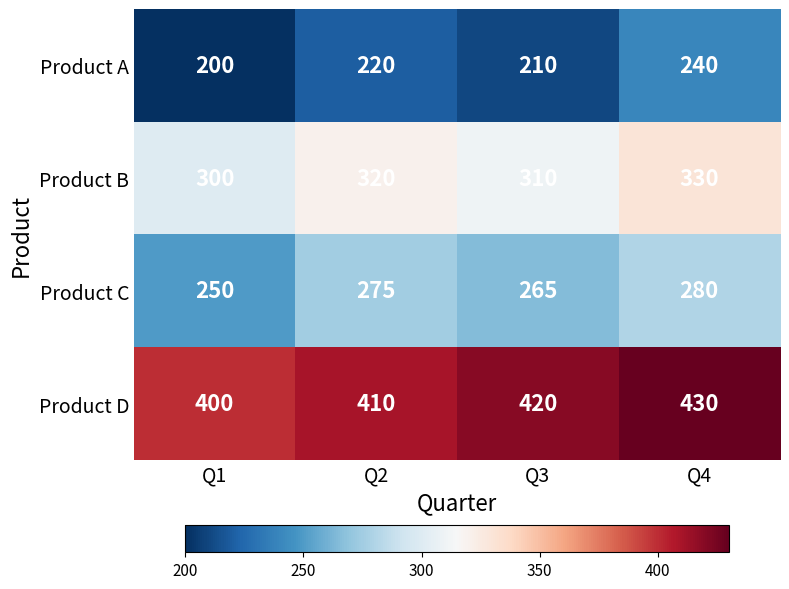

Reading left to right, what are all the values shown in this chart?

Product A: 200	220	210	240
Product B: 300	320	310	330
Product C: 250	275	265	280
Product D: 400	410	420	430